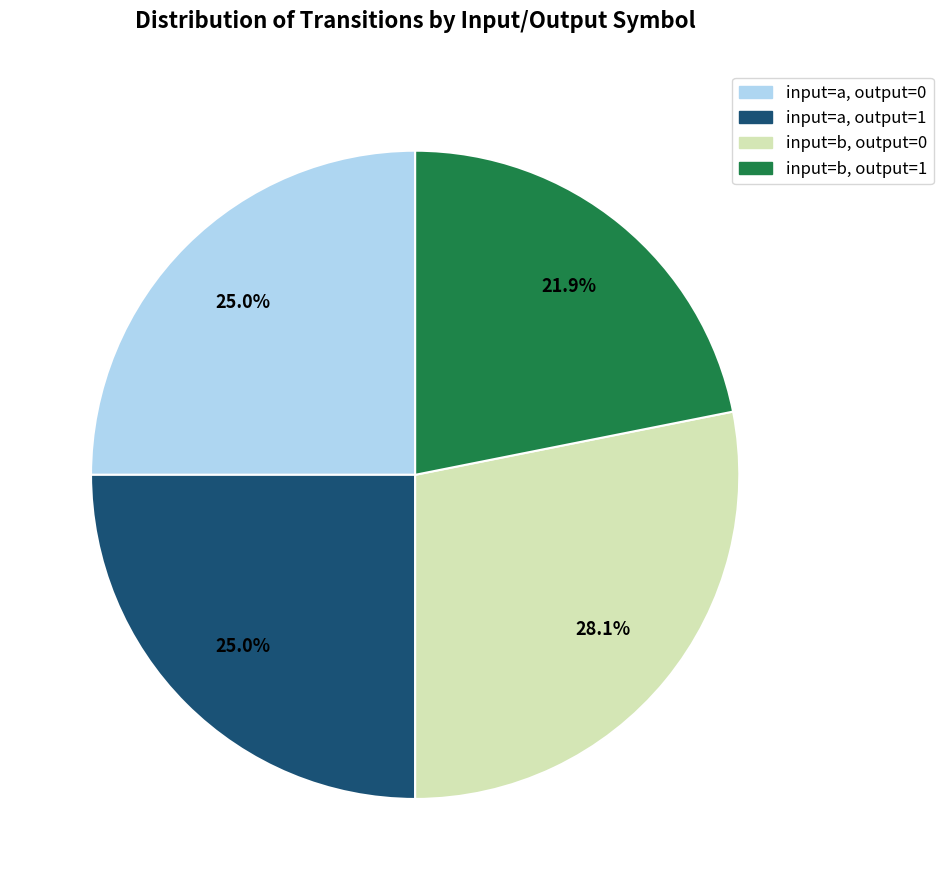

What is the largest slice in the pie chart?

input=b, output=0